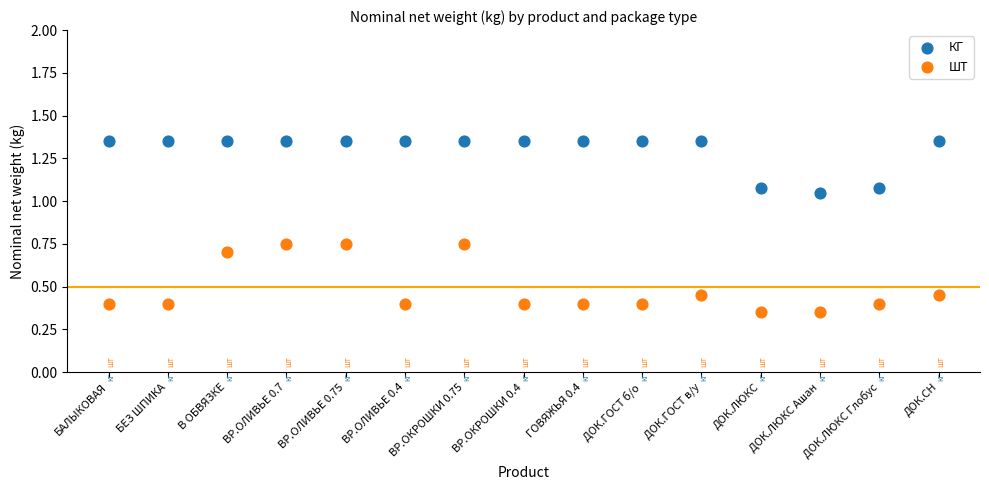

What are all the series names shown in the legend?

КГ, ШТ